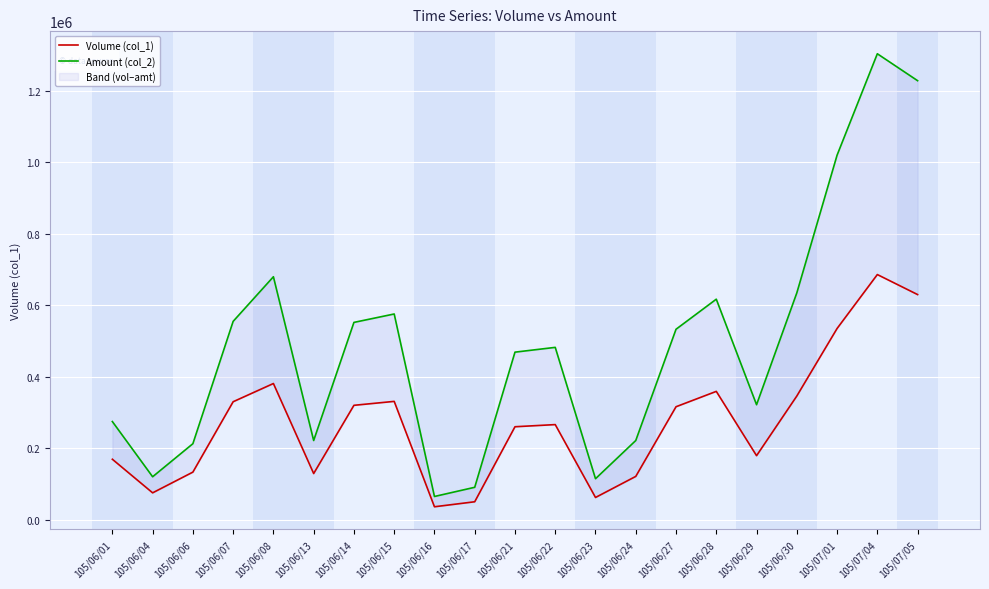

True or false: Amount (col_2) and Volume (col_1) cross at least once.

False